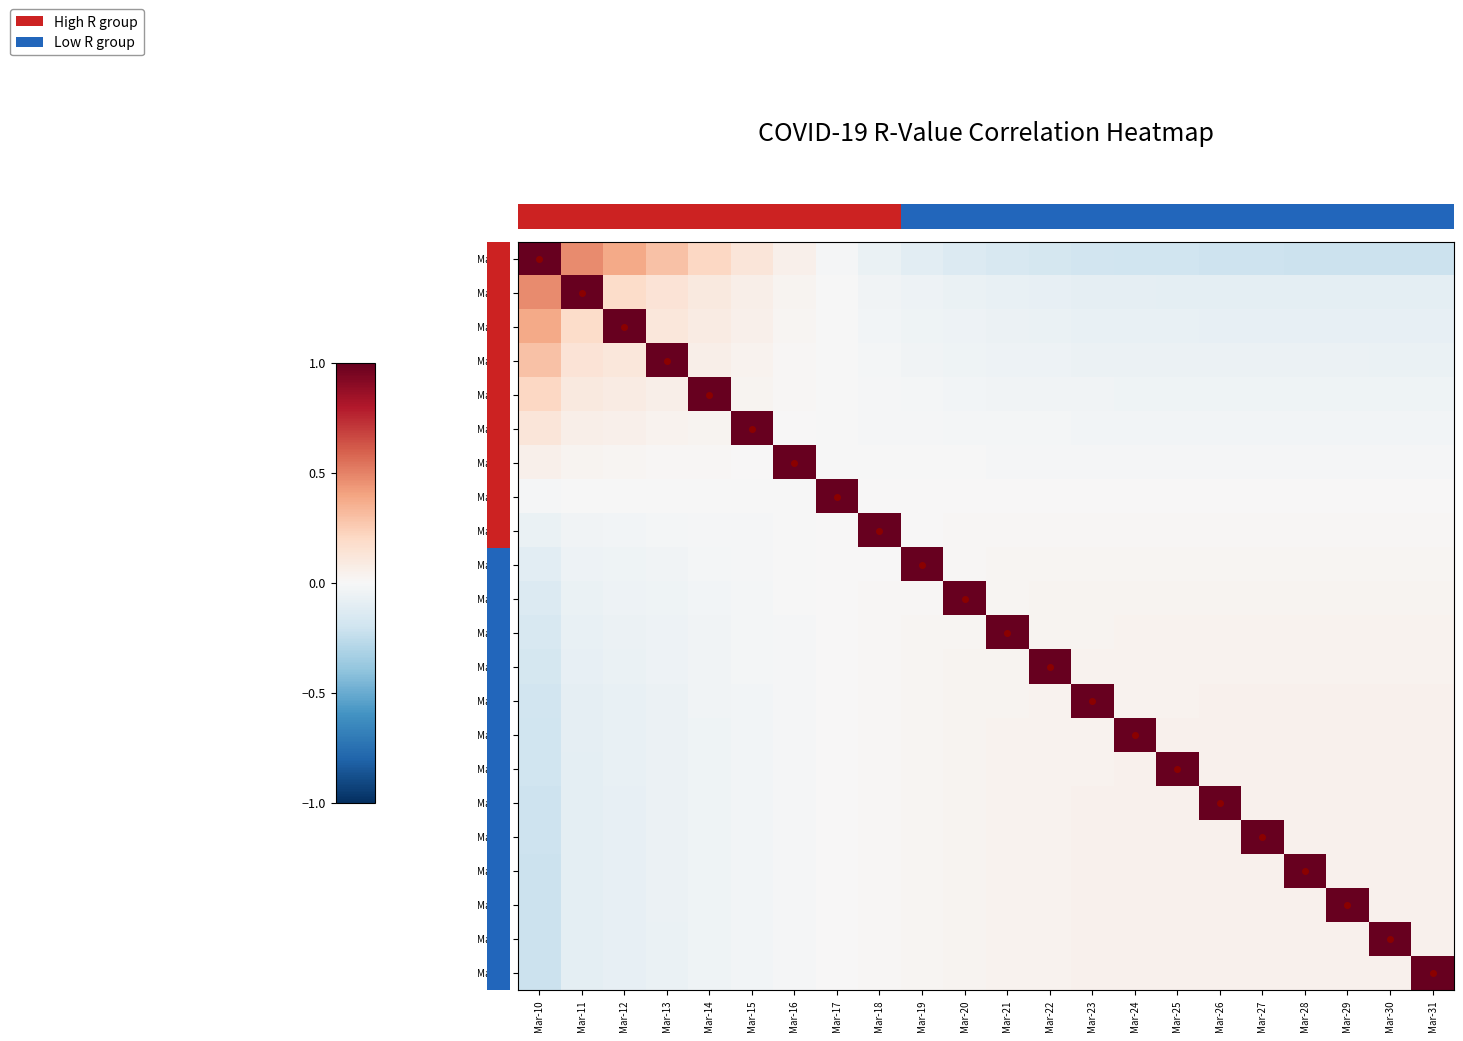

Reading left to right, transcribe all the data shown in this chart.

Mar-10: Mar-10=1.0	Mar-11=0.5	Mar-12=0.4	Mar-13=0.3	Mar-14=0.2	Mar-15=0.1	Mar-16=0.0	Mar-17=-0.0	Mar-18=-0.1	Mar-19=-0.1	Mar-20=-0.1	Mar-21=-0.2	Mar-22=-0.2	Mar-23=-0.2	Mar-24=-0.2	Mar-25=-0.2	Mar-26=-0.2	Mar-27=-0.2	Mar-28=-0.2	Mar-29=-0.2	Mar-30=-0.2	Mar-31=-0.2
Mar-11: Mar-10=0.5	Mar-11=1.0	Mar-12=0.2	Mar-13=0.1	Mar-14=0.1	Mar-15=0.1	Mar-16=0.0	Mar-17=-0.0	Mar-18=-0.0	Mar-19=-0.1	Mar-20=-0.1	Mar-21=-0.1	Mar-22=-0.1	Mar-23=-0.1	Mar-24=-0.1	Mar-25=-0.1	Mar-26=-0.1	Mar-27=-0.1	Mar-28=-0.1	Mar-29=-0.1	Mar-30=-0.1	Mar-31=-0.1
Mar-12: Mar-10=0.4	Mar-11=0.2	Mar-12=1.0	Mar-13=0.1	Mar-14=0.1	Mar-15=0.0	Mar-16=0.0	Mar-17=-0.0	Mar-18=-0.0	Mar-19=-0.0	Mar-20=-0.1	Mar-21=-0.1	Mar-22=-0.1	Mar-23=-0.1	Mar-24=-0.1	Mar-25=-0.1	Mar-26=-0.1	Mar-27=-0.1	Mar-28=-0.1	Mar-29=-0.1	Mar-30=-0.1	Mar-31=-0.1
Mar-13: Mar-10=0.3	Mar-11=0.1	Mar-12=0.1	Mar-13=1.0	Mar-14=0.1	Mar-15=0.0	Mar-16=0.0	Mar-17=-0.0	Mar-18=-0.0	Mar-19=-0.0	Mar-20=-0.0	Mar-21=-0.0	Mar-22=-0.1	Mar-23=-0.1	Mar-24=-0.1	Mar-25=-0.1	Mar-26=-0.1	Mar-27=-0.1	Mar-28=-0.1	Mar-29=-0.1	Mar-30=-0.1	Mar-31=-0.1
Mar-14: Mar-10=0.2	Mar-11=0.1	Mar-12=0.1	Mar-13=0.1	Mar-14=1.0	Mar-15=0.0	Mar-16=0.0	Mar-17=-0.0	Mar-18=-0.0	Mar-19=-0.0	Mar-20=-0.0	Mar-21=-0.0	Mar-22=-0.0	Mar-23=-0.0	Mar-24=-0.0	Mar-25=-0.0	Mar-26=-0.0	Mar-27=-0.0	Mar-28=-0.0	Mar-29=-0.0	Mar-30=-0.0	Mar-31=-0.0
Mar-15: Mar-10=0.1	Mar-11=0.1	Mar-12=0.0	Mar-13=0.0	Mar-14=0.0	Mar-15=1.0	Mar-16=0.0	Mar-17=-0.0	Mar-18=-0.0	Mar-19=-0.0	Mar-20=-0.0	Mar-21=-0.0	Mar-22=-0.0	Mar-23=-0.0	Mar-24=-0.0	Mar-25=-0.0	Mar-26=-0.0	Mar-27=-0.0	Mar-28=-0.0	Mar-29=-0.0	Mar-30=-0.0	Mar-31=-0.0
Mar-16: Mar-10=0.0	Mar-11=0.0	Mar-12=0.0	Mar-13=0.0	Mar-14=0.0	Mar-15=0.0	Mar-16=1.0	Mar-17=-0.0	Mar-18=-0.0	Mar-19=-0.0	Mar-20=-0.0	Mar-21=-0.0	Mar-22=-0.0	Mar-23=-0.0	Mar-24=-0.0	Mar-25=-0.0	Mar-26=-0.0	Mar-27=-0.0	Mar-28=-0.0	Mar-29=-0.0	Mar-30=-0.0	Mar-31=-0.0
Mar-17: Mar-10=-0.0	Mar-11=-0.0	Mar-12=-0.0	Mar-13=-0.0	Mar-14=-0.0	Mar-15=-0.0	Mar-16=-0.0	Mar-17=1.0	Mar-18=0.0	Mar-19=0.0	Mar-20=0.0	Mar-21=0.0	Mar-22=0.0	Mar-23=0.0	Mar-24=0.0	Mar-25=0.0	Mar-26=0.0	Mar-27=0.0	Mar-28=0.0	Mar-29=0.0	Mar-30=0.0	Mar-31=0.0
Mar-18: Mar-10=-0.1	Mar-11=-0.0	Mar-12=-0.0	Mar-13=-0.0	Mar-14=-0.0	Mar-15=-0.0	Mar-16=-0.0	Mar-17=0.0	Mar-18=1.0	Mar-19=0.0	Mar-20=0.0	Mar-21=0.0	Mar-22=0.0	Mar-23=0.0	Mar-24=0.0	Mar-25=0.0	Mar-26=0.0	Mar-27=0.0	Mar-28=0.0	Mar-29=0.0	Mar-30=0.0	Mar-31=0.0
Mar-19: Mar-10=-0.1	Mar-11=-0.1	Mar-12=-0.0	Mar-13=-0.0	Mar-14=-0.0	Mar-15=-0.0	Mar-16=-0.0	Mar-17=0.0	Mar-18=0.0	Mar-19=1.0	Mar-20=0.0	Mar-21=0.0	Mar-22=0.0	Mar-23=0.0	Mar-24=0.0	Mar-25=0.0	Mar-26=0.0	Mar-27=0.0	Mar-28=0.0	Mar-29=0.0	Mar-30=0.0	Mar-31=0.0
Mar-20: Mar-10=-0.1	Mar-11=-0.1	Mar-12=-0.1	Mar-13=-0.0	Mar-14=-0.0	Mar-15=-0.0	Mar-16=-0.0	Mar-17=0.0	Mar-18=0.0	Mar-19=0.0	Mar-20=1.0	Mar-21=0.0	Mar-22=0.0	Mar-23=0.0	Mar-24=0.0	Mar-25=0.0	Mar-26=0.0	Mar-27=0.0	Mar-28=0.0	Mar-29=0.0	Mar-30=0.0	Mar-31=0.0
Mar-21: Mar-10=-0.2	Mar-11=-0.1	Mar-12=-0.1	Mar-13=-0.0	Mar-14=-0.0	Mar-15=-0.0	Mar-16=-0.0	Mar-17=0.0	Mar-18=0.0	Mar-19=0.0	Mar-20=0.0	Mar-21=1.0	Mar-22=0.0	Mar-23=0.0	Mar-24=0.0	Mar-25=0.0	Mar-26=0.0	Mar-27=0.0	Mar-28=0.0	Mar-29=0.0	Mar-30=0.0	Mar-31=0.0
Mar-22: Mar-10=-0.2	Mar-11=-0.1	Mar-12=-0.1	Mar-13=-0.1	Mar-14=-0.0	Mar-15=-0.0	Mar-16=-0.0	Mar-17=0.0	Mar-18=0.0	Mar-19=0.0	Mar-20=0.0	Mar-21=0.0	Mar-22=1.0	Mar-23=0.0	Mar-24=0.0	Mar-25=0.0	Mar-26=0.0	Mar-27=0.0	Mar-28=0.0	Mar-29=0.0	Mar-30=0.0	Mar-31=0.0
Mar-23: Mar-10=-0.2	Mar-11=-0.1	Mar-12=-0.1	Mar-13=-0.1	Mar-14=-0.0	Mar-15=-0.0	Mar-16=-0.0	Mar-17=0.0	Mar-18=0.0	Mar-19=0.0	Mar-20=0.0	Mar-21=0.0	Mar-22=0.0	Mar-23=1.0	Mar-24=0.0	Mar-25=0.0	Mar-26=0.0	Mar-27=0.0	Mar-28=0.0	Mar-29=0.0	Mar-30=0.0	Mar-31=0.0
Mar-24: Mar-10=-0.2	Mar-11=-0.1	Mar-12=-0.1	Mar-13=-0.1	Mar-14=-0.0	Mar-15=-0.0	Mar-16=-0.0	Mar-17=0.0	Mar-18=0.0	Mar-19=0.0	Mar-20=0.0	Mar-21=0.0	Mar-22=0.0	Mar-23=0.0	Mar-24=1.0	Mar-25=0.0	Mar-26=0.0	Mar-27=0.0	Mar-28=0.0	Mar-29=0.0	Mar-30=0.0	Mar-31=0.0
Mar-25: Mar-10=-0.2	Mar-11=-0.1	Mar-12=-0.1	Mar-13=-0.1	Mar-14=-0.0	Mar-15=-0.0	Mar-16=-0.0	Mar-17=0.0	Mar-18=0.0	Mar-19=0.0	Mar-20=0.0	Mar-21=0.0	Mar-22=0.0	Mar-23=0.0	Mar-24=0.0	Mar-25=1.0	Mar-26=0.0	Mar-27=0.0	Mar-28=0.0	Mar-29=0.0	Mar-30=0.0	Mar-31=0.0
Mar-26: Mar-10=-0.2	Mar-11=-0.1	Mar-12=-0.1	Mar-13=-0.1	Mar-14=-0.0	Mar-15=-0.0	Mar-16=-0.0	Mar-17=0.0	Mar-18=0.0	Mar-19=0.0	Mar-20=0.0	Mar-21=0.0	Mar-22=0.0	Mar-23=0.0	Mar-24=0.0	Mar-25=0.0	Mar-26=1.0	Mar-27=0.0	Mar-28=0.0	Mar-29=0.0	Mar-30=0.0	Mar-31=0.0
Mar-27: Mar-10=-0.2	Mar-11=-0.1	Mar-12=-0.1	Mar-13=-0.1	Mar-14=-0.0	Mar-15=-0.0	Mar-16=-0.0	Mar-17=0.0	Mar-18=0.0	Mar-19=0.0	Mar-20=0.0	Mar-21=0.0	Mar-22=0.0	Mar-23=0.0	Mar-24=0.0	Mar-25=0.0	Mar-26=0.0	Mar-27=1.0	Mar-28=0.0	Mar-29=0.0	Mar-30=0.0	Mar-31=0.0
Mar-28: Mar-10=-0.2	Mar-11=-0.1	Mar-12=-0.1	Mar-13=-0.1	Mar-14=-0.0	Mar-15=-0.0	Mar-16=-0.0	Mar-17=0.0	Mar-18=0.0	Mar-19=0.0	Mar-20=0.0	Mar-21=0.0	Mar-22=0.0	Mar-23=0.0	Mar-24=0.0	Mar-25=0.0	Mar-26=0.0	Mar-27=0.0	Mar-28=1.0	Mar-29=0.0	Mar-30=0.0	Mar-31=0.0
Mar-29: Mar-10=-0.2	Mar-11=-0.1	Mar-12=-0.1	Mar-13=-0.1	Mar-14=-0.0	Mar-15=-0.0	Mar-16=-0.0	Mar-17=0.0	Mar-18=0.0	Mar-19=0.0	Mar-20=0.0	Mar-21=0.0	Mar-22=0.0	Mar-23=0.0	Mar-24=0.0	Mar-25=0.0	Mar-26=0.0	Mar-27=0.0	Mar-28=0.0	Mar-29=1.0	Mar-30=0.0	Mar-31=0.0
Mar-30: Mar-10=-0.2	Mar-11=-0.1	Mar-12=-0.1	Mar-13=-0.1	Mar-14=-0.0	Mar-15=-0.0	Mar-16=-0.0	Mar-17=0.0	Mar-18=0.0	Mar-19=0.0	Mar-20=0.0	Mar-21=0.0	Mar-22=0.0	Mar-23=0.0	Mar-24=0.0	Mar-25=0.0	Mar-26=0.0	Mar-27=0.0	Mar-28=0.0	Mar-29=0.0	Mar-30=1.0	Mar-31=0.0
Mar-31: Mar-10=-0.2	Mar-11=-0.1	Mar-12=-0.1	Mar-13=-0.1	Mar-14=-0.0	Mar-15=-0.0	Mar-16=-0.0	Mar-17=0.0	Mar-18=0.0	Mar-19=0.0	Mar-20=0.0	Mar-21=0.0	Mar-22=0.0	Mar-23=0.0	Mar-24=0.0	Mar-25=0.0	Mar-26=0.0	Mar-27=0.0	Mar-28=0.0	Mar-29=0.0	Mar-30=0.0	Mar-31=1.0